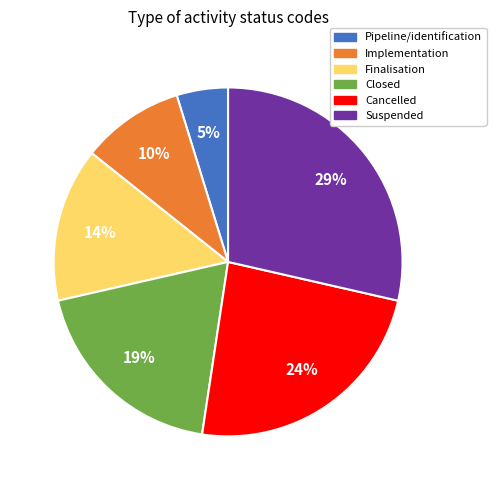

How many slices are in this pie chart?

6